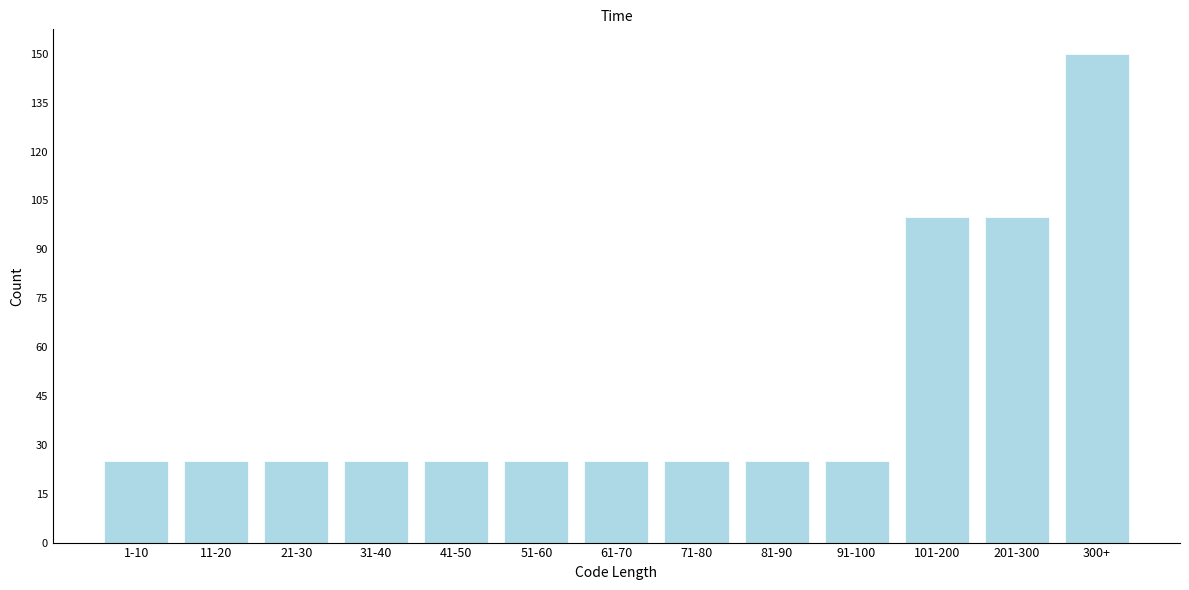

Reading left to right, list all the values displayed in this chart.

25	25	25	25	25	25	25	25	25	25	100	100	150